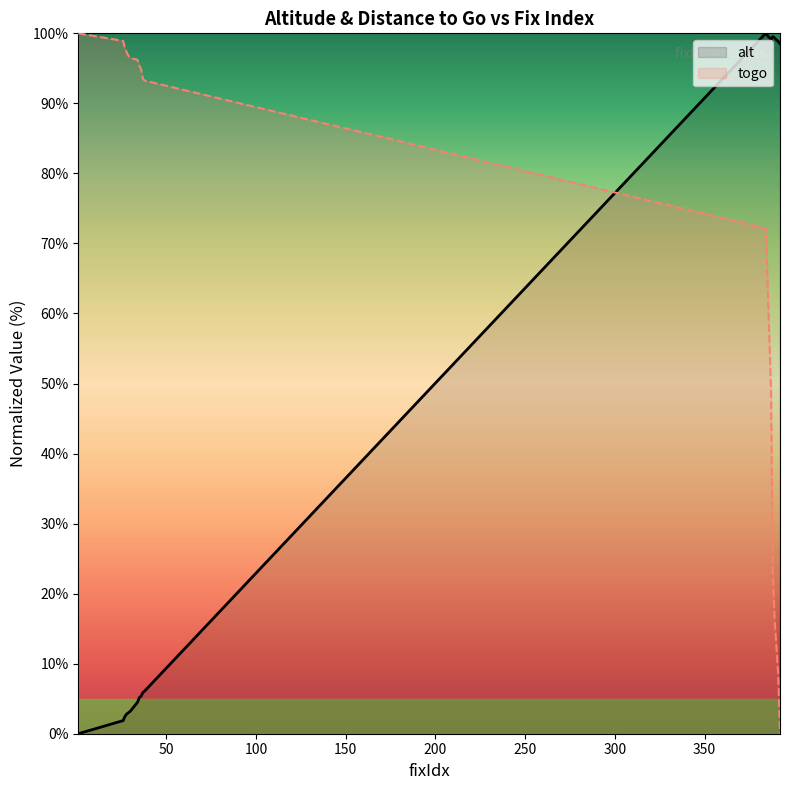

Which series has the largest total across all categories?

togo